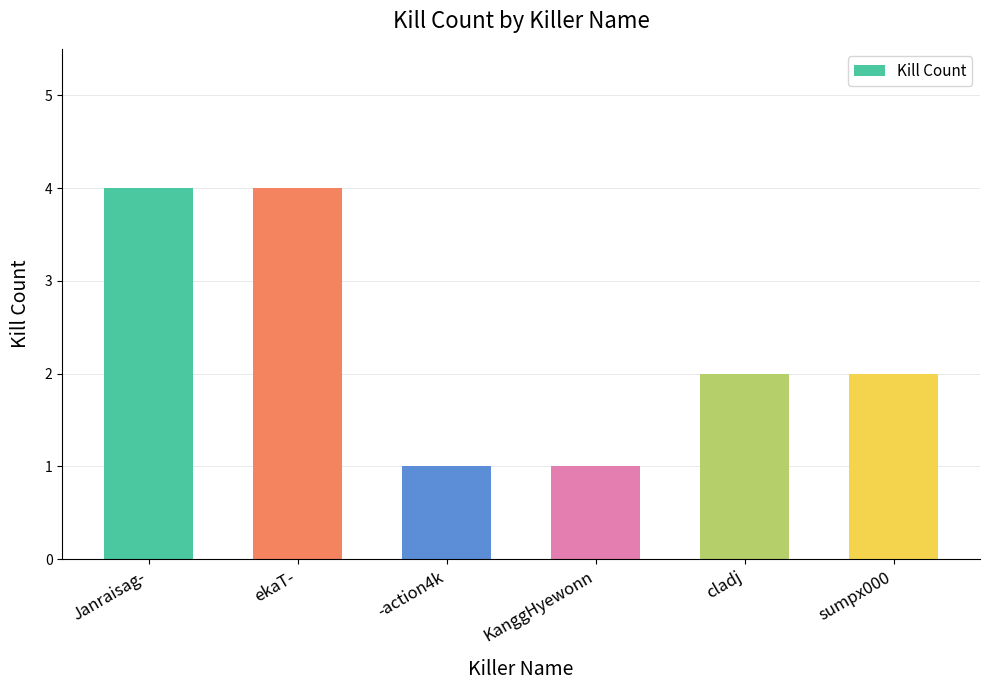

Reading right to left, what are all the values shown in this chart?

2	2	1	1	4	4